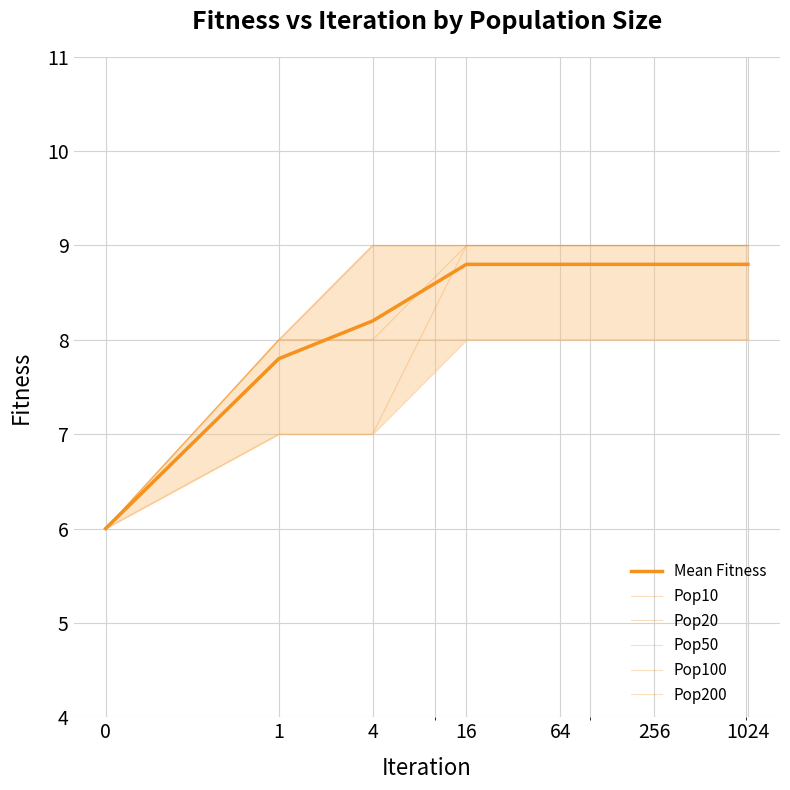

At how many categories does at least one series exceed 6?

6